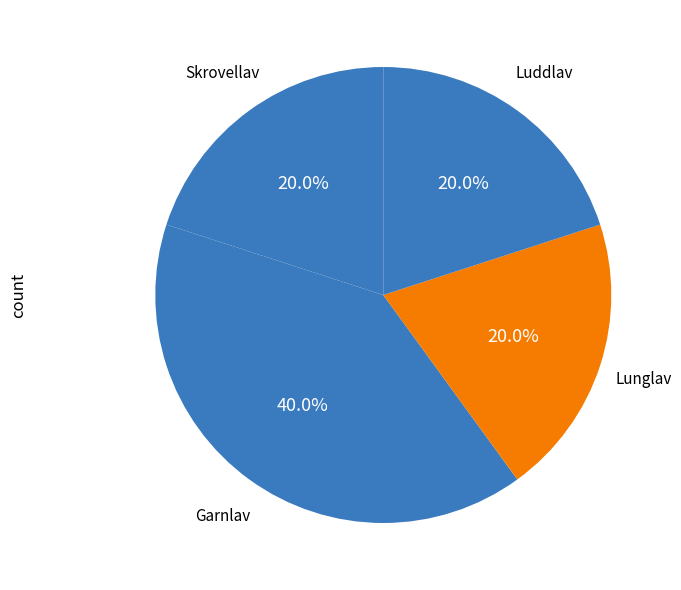

True or false: Lunglav accounts for 33% of the total.

False